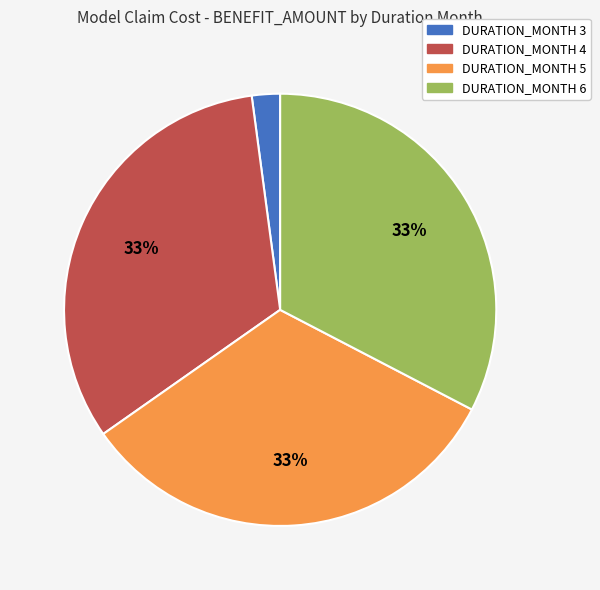

Do DURATION_MONTH 3 and DURATION_MONTH 6 together represent more than half of the pie?

No